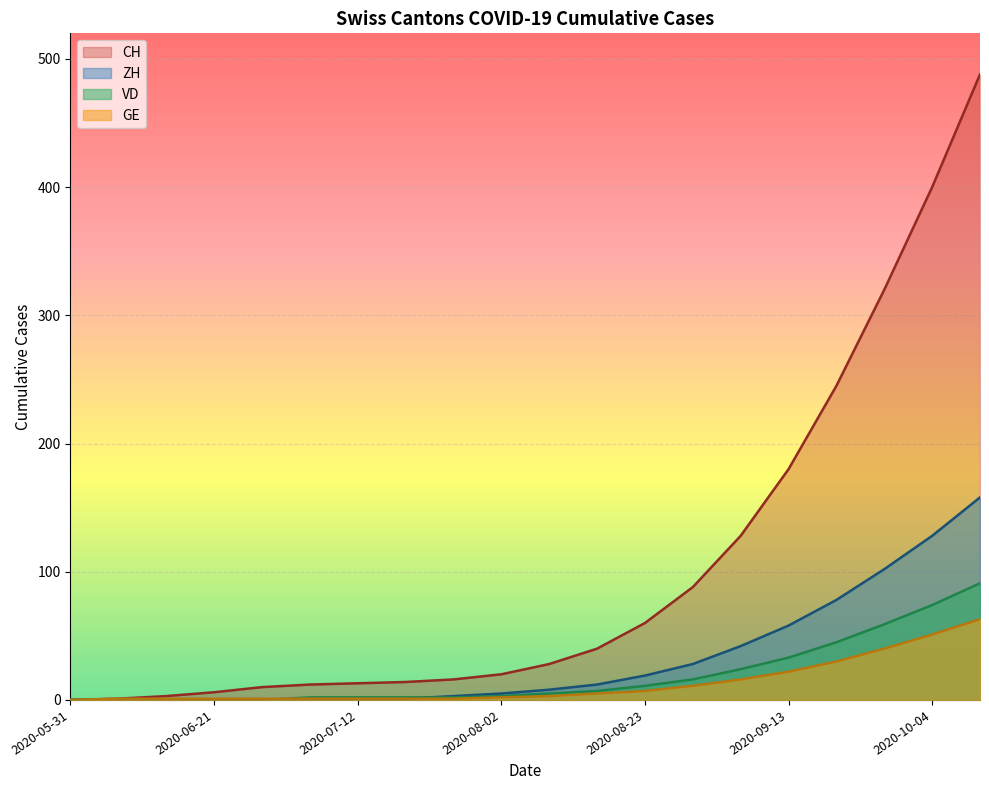

True or false: GE has more than 2 points higher than both neighbors.

False